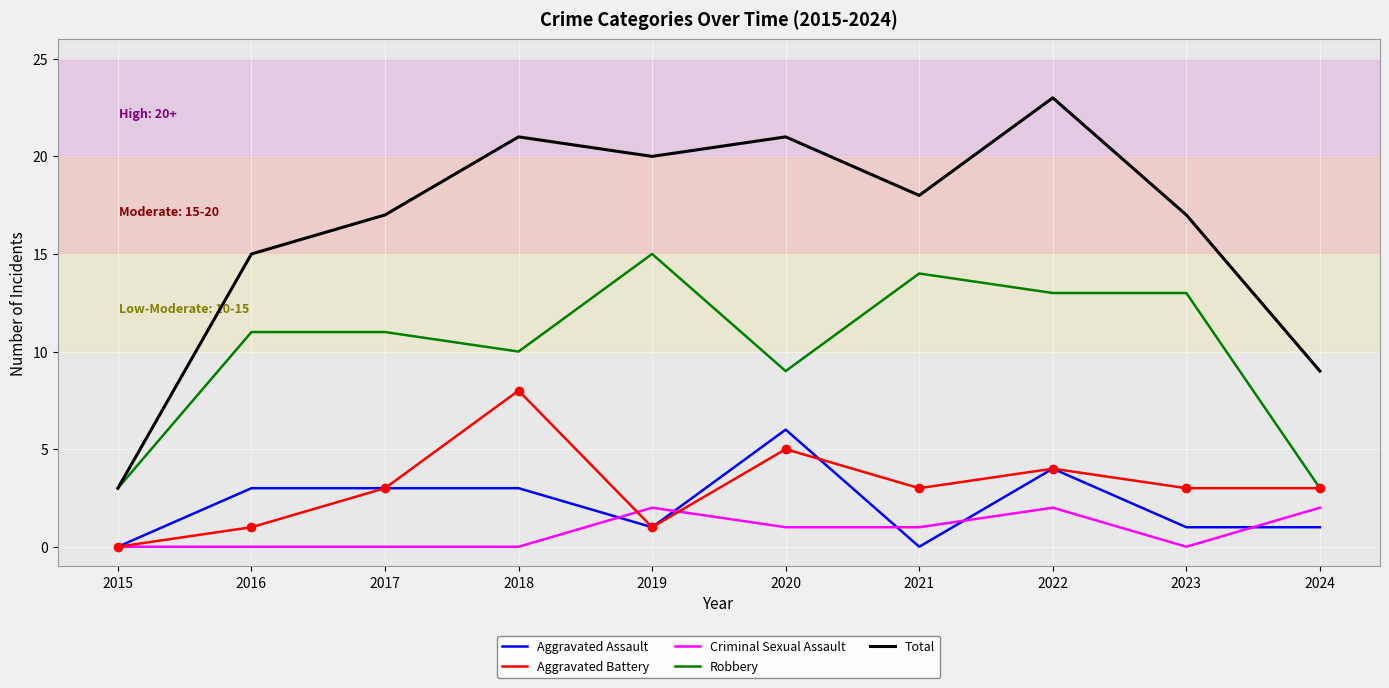

How many categories are shown in the chart?

10